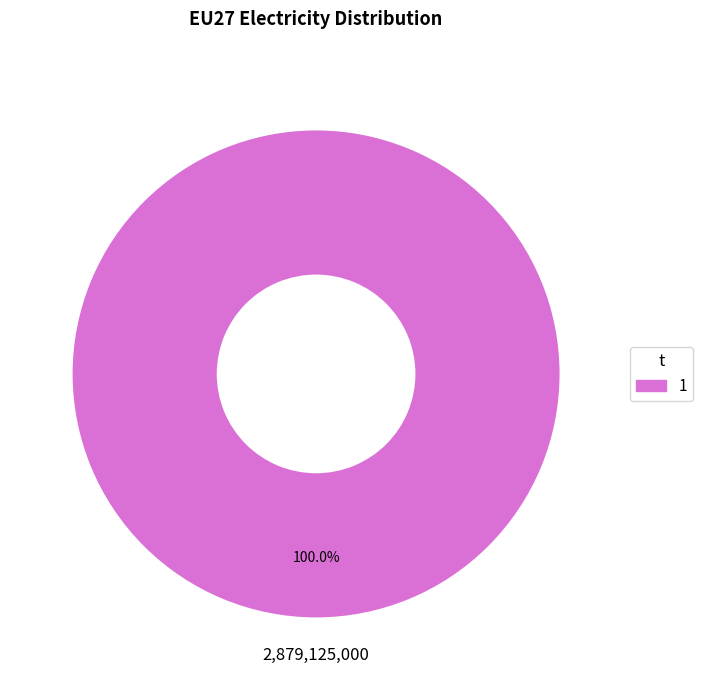

Does any single category account for the majority?

Yes